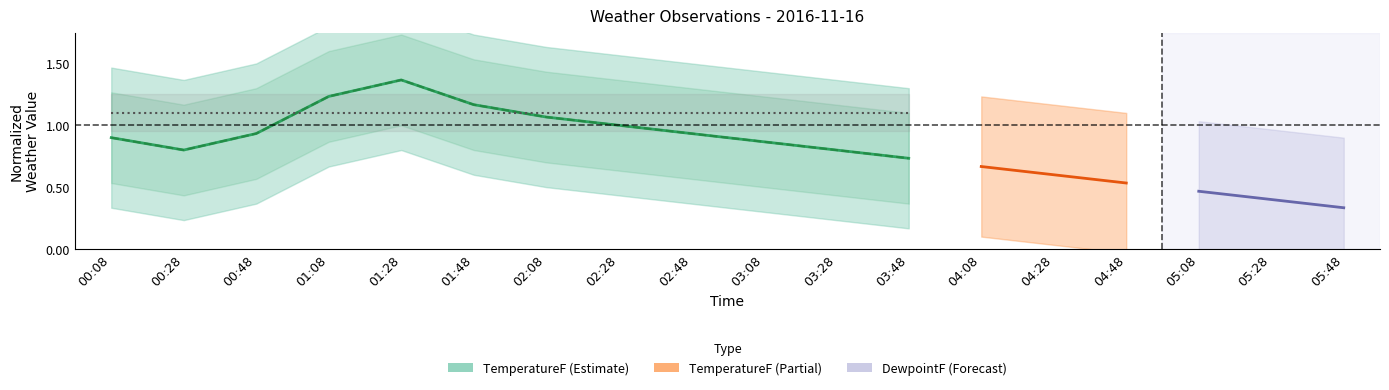

True or false: PressureIn has more than 2 interior local peaks.

False